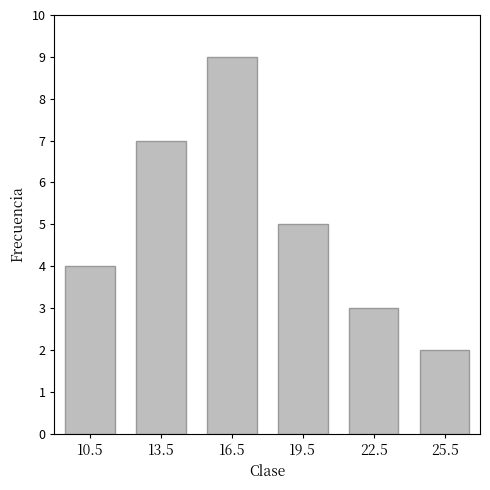

Is it true that the value at 16.5 is 5?

False